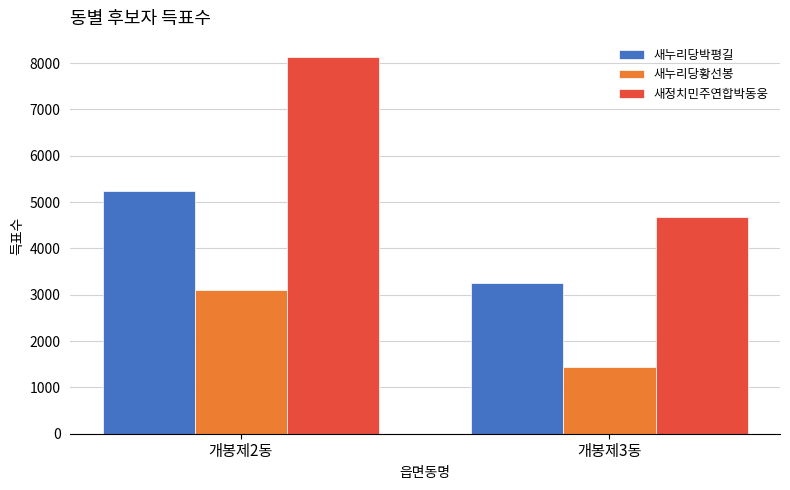

What is the highest value of the 새누리당박평길 series?

5236